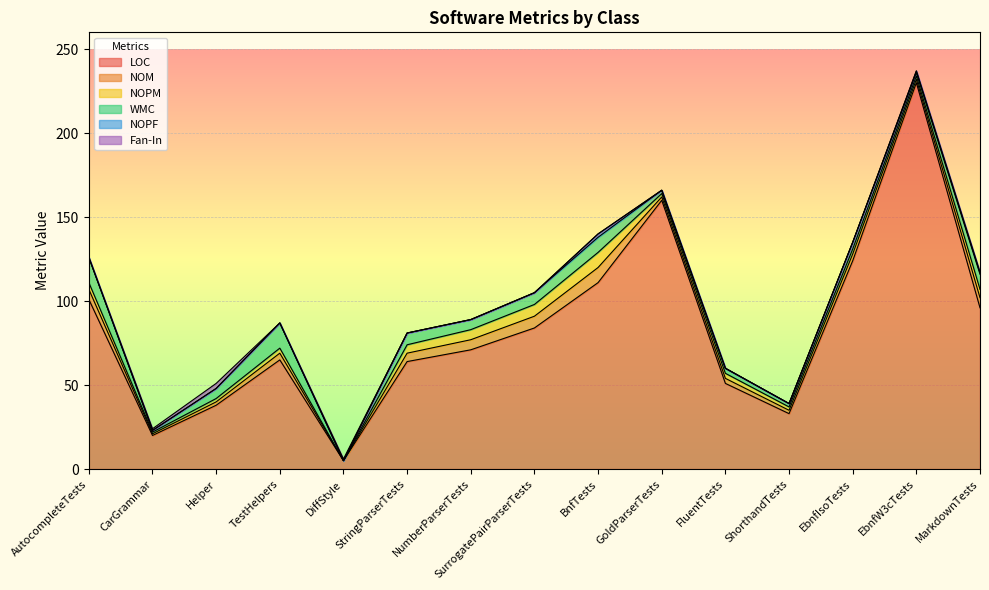

What is the total value across all series at StringParserTests?

81